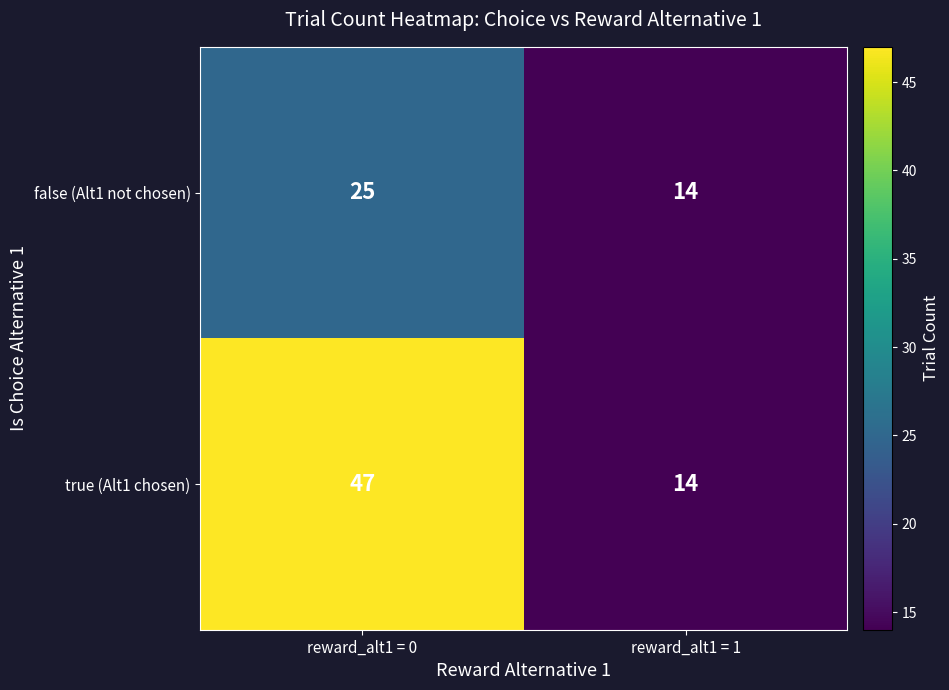

What is the sum of the false (Alt1 not chosen) values at reward_alt1 = 0 and reward_alt1 = 1?

39